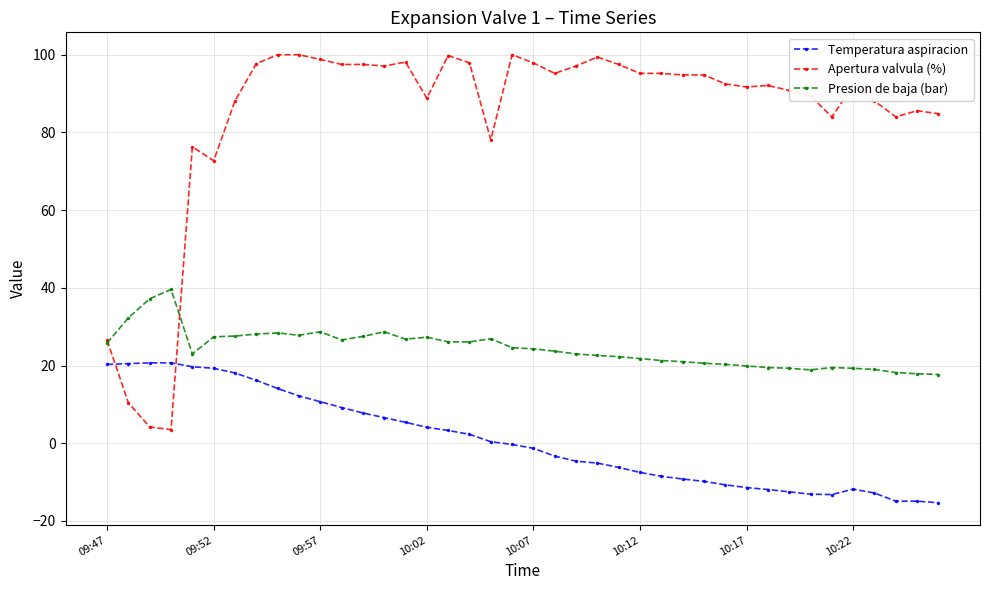

How many times do Temperatura aspiracion and Apertura valvula (%) cross each other?

2